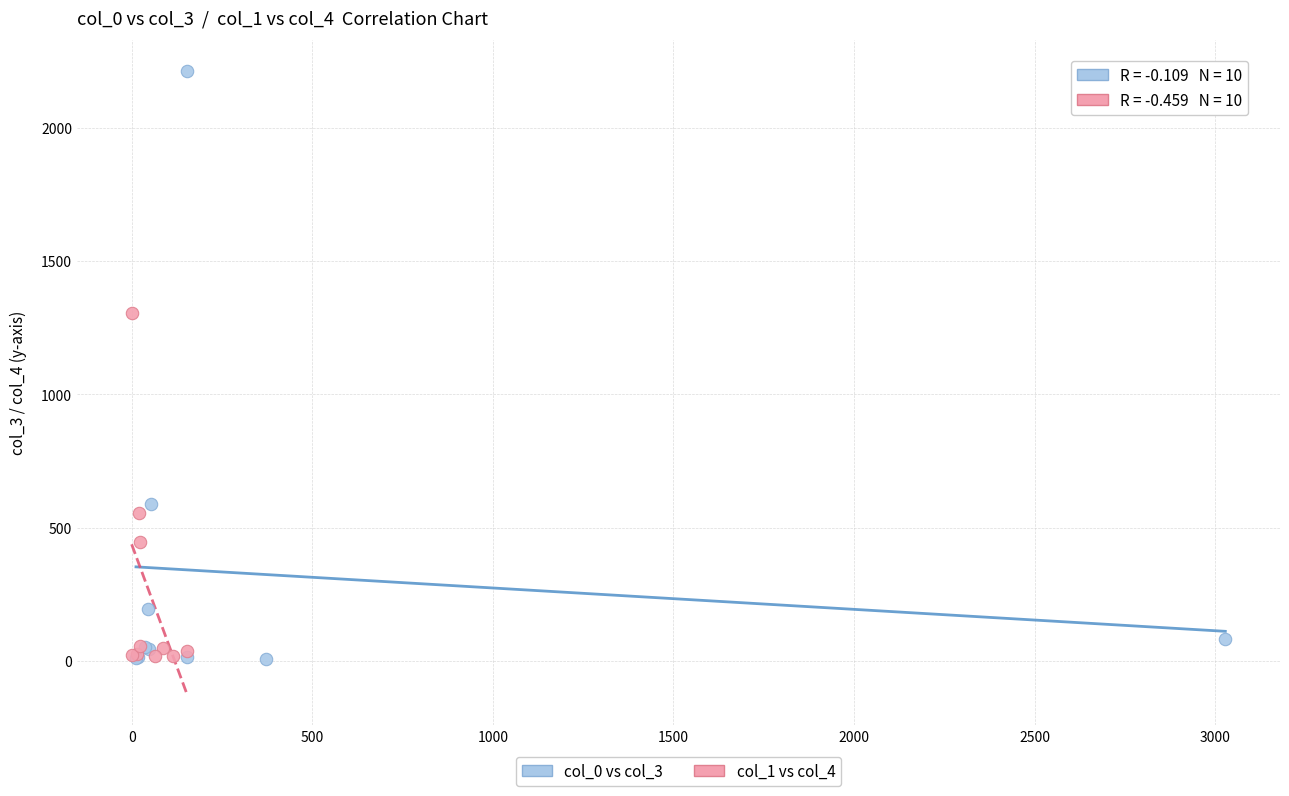

Which series has the widest spread of Y values?

col_0 vs col_3